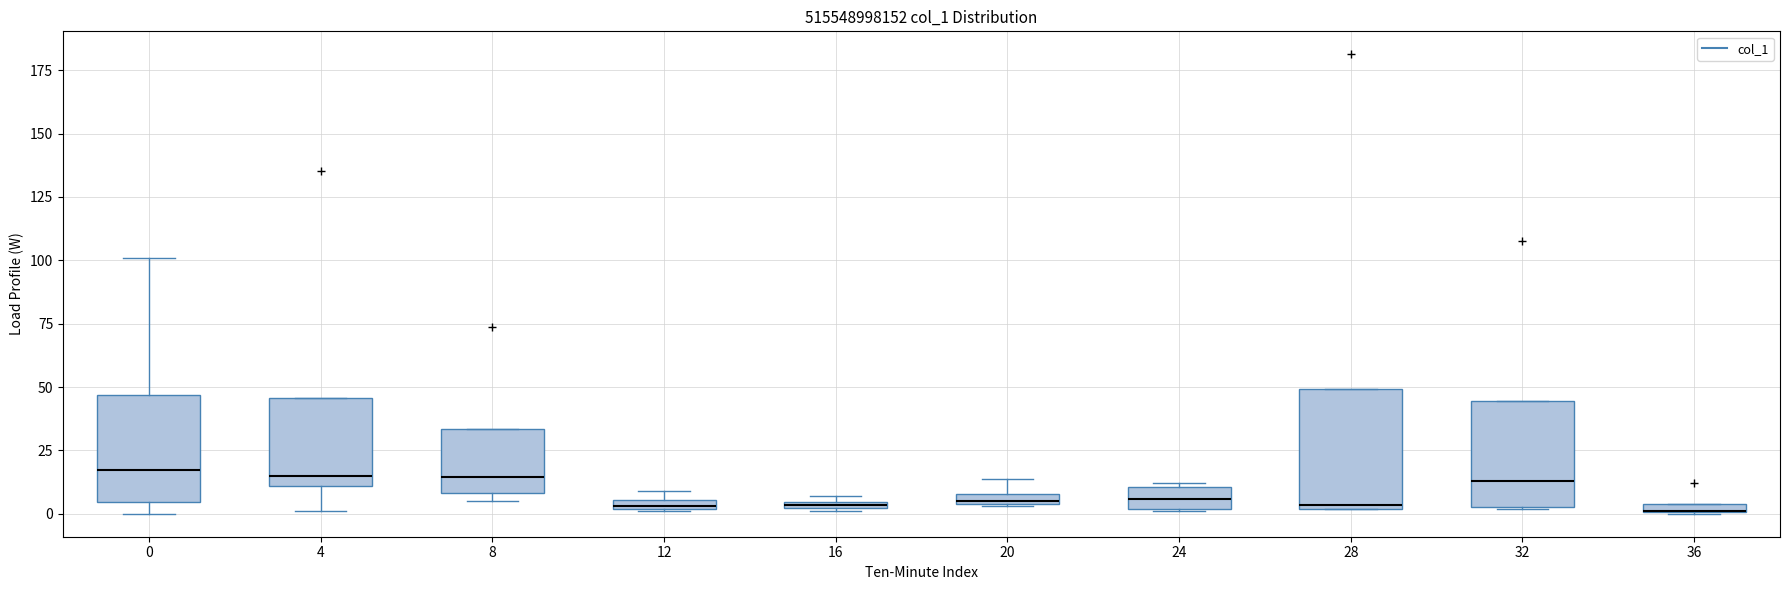

Where is the lower edge of the box at x = 32 on the y-axis? The values are not printed on the chart, so give them approximately, as read against the axis.

5